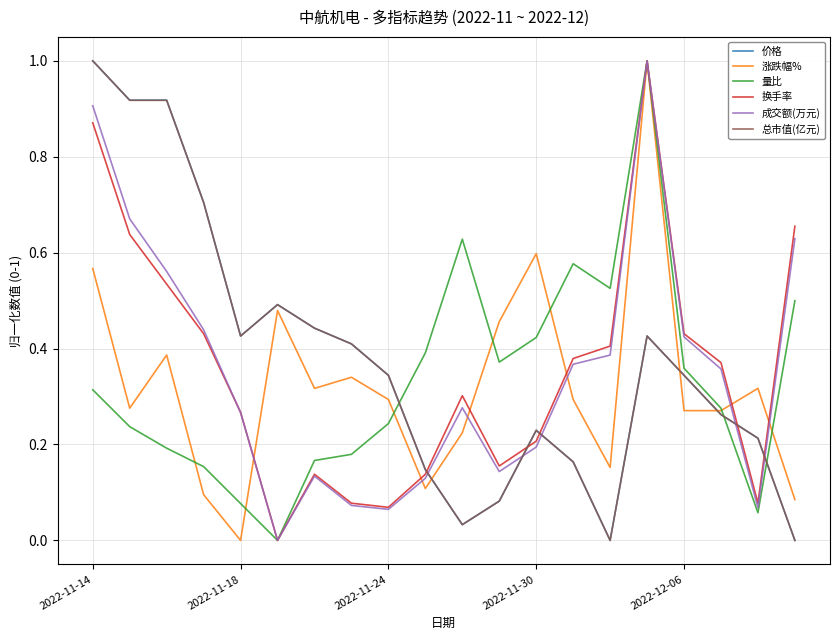

What is the maximum value shown in the chart?

1.0